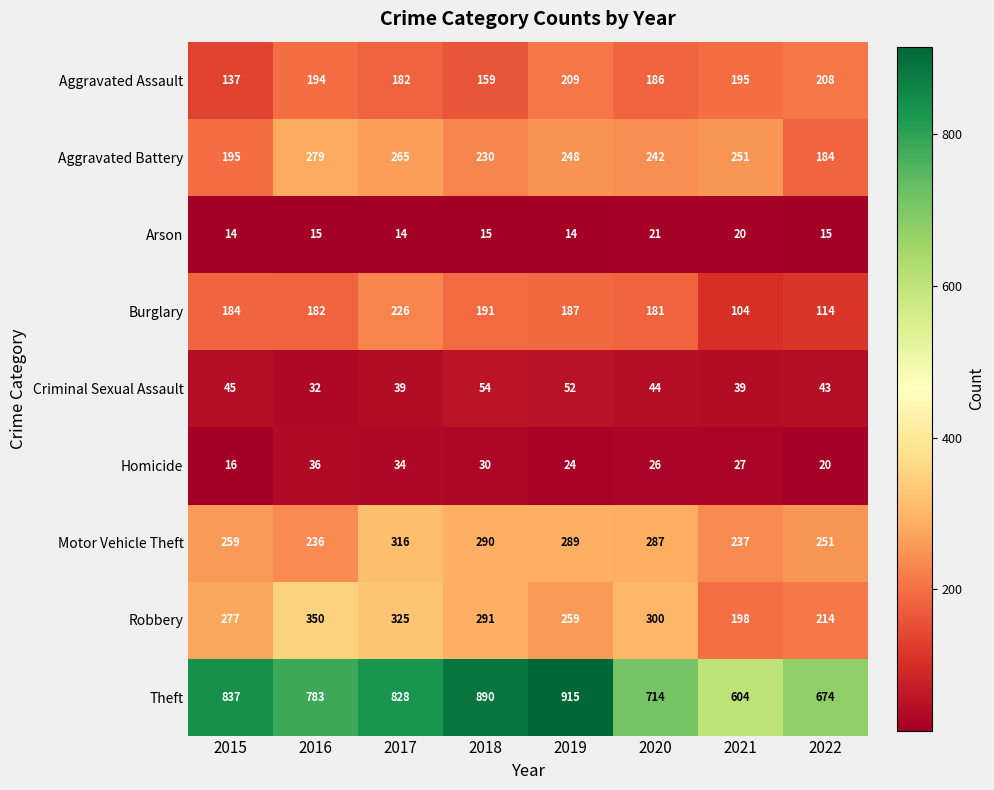

The value of Arson at 2020 is 21. True or false?

True